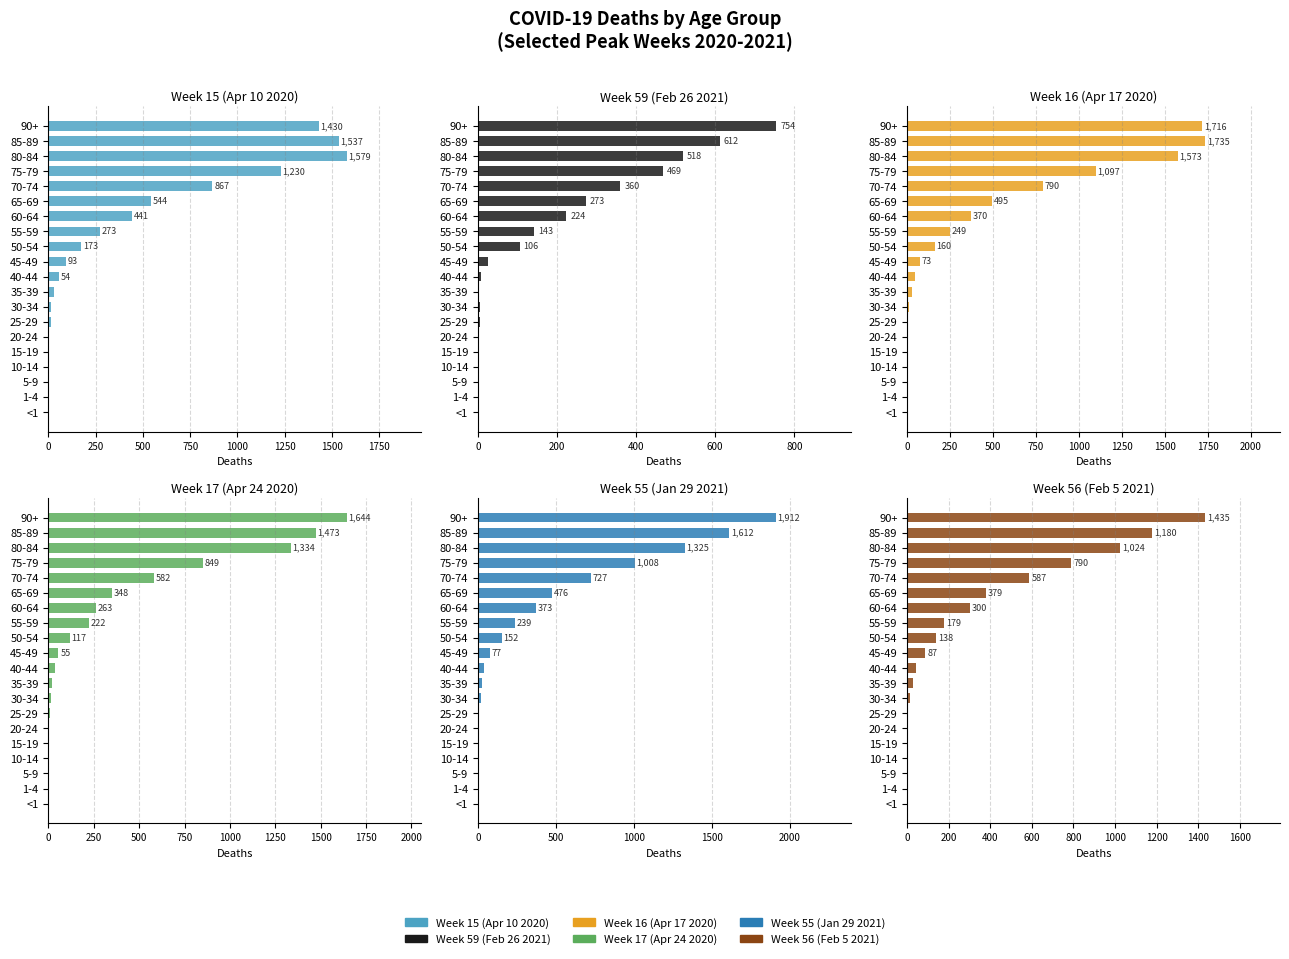

What is the value of the Week 16 (Apr 17 2020) bar at the 11th from the left?

73